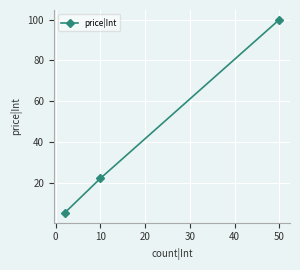

What is the average value?

42